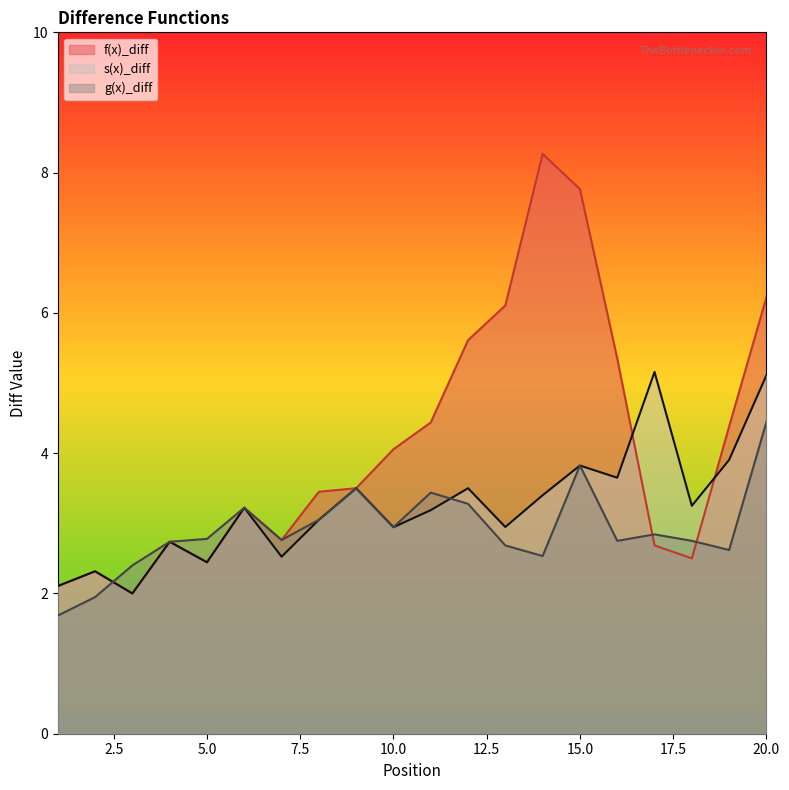

How many data points in g(x)_diff are less than 2?

2